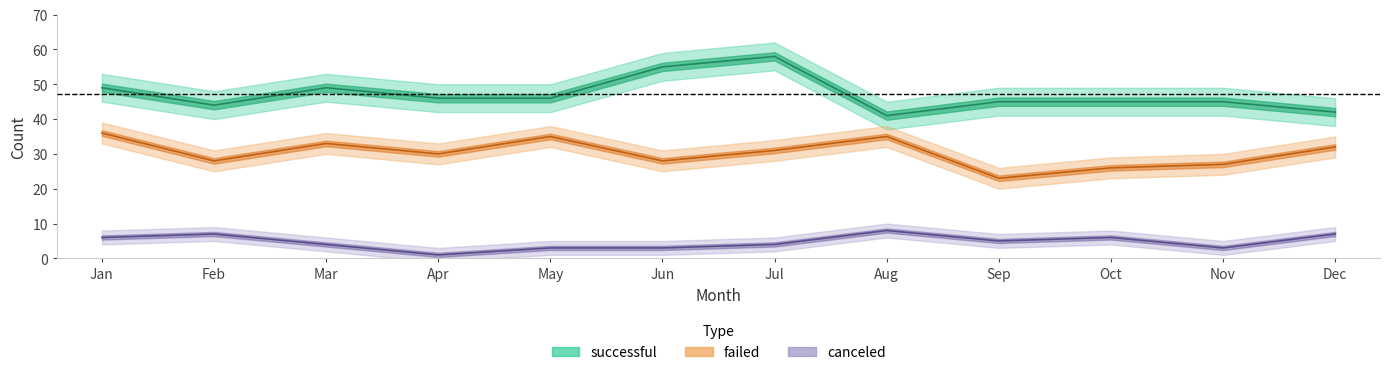

Between Feb and Jun, which series saw the biggest shift?

successful